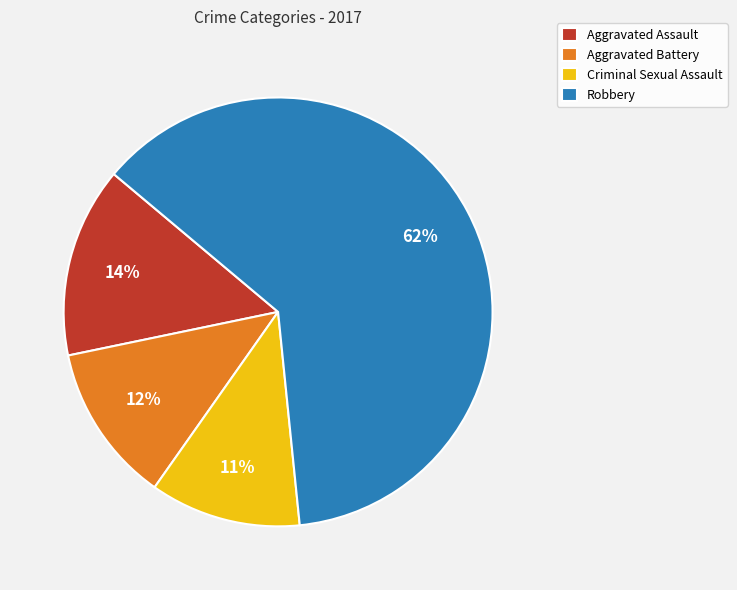

Is it true that Robbery is 62% of the pie?

True